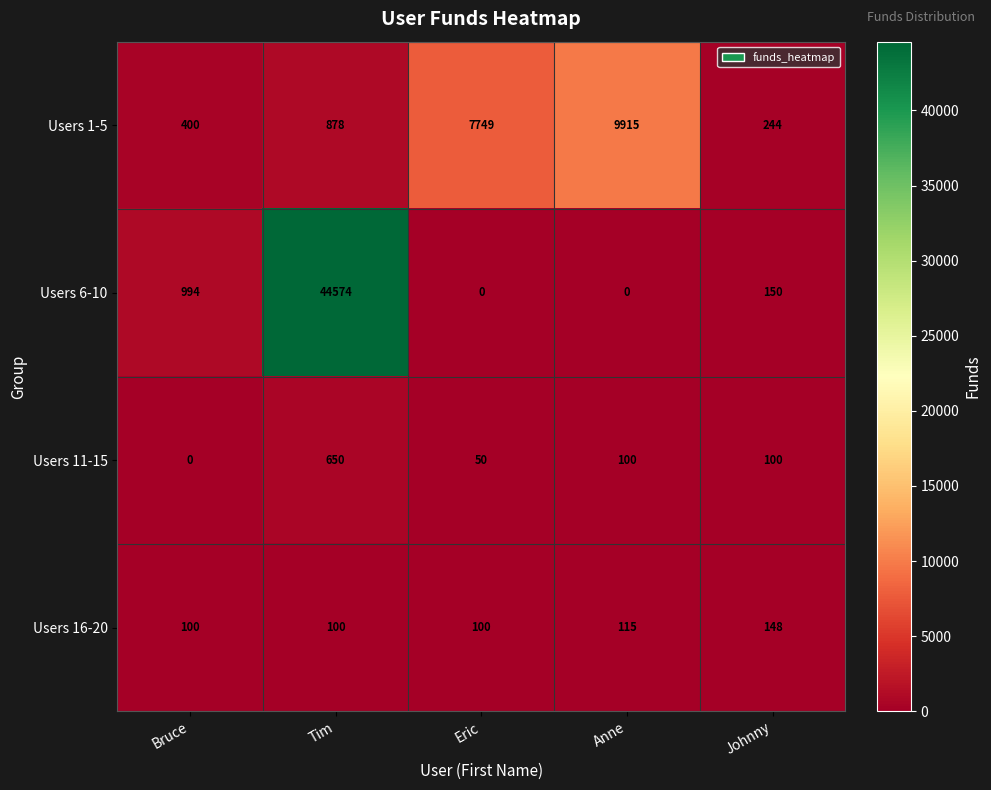

What is the average value of the Users 1-5 series?

3837